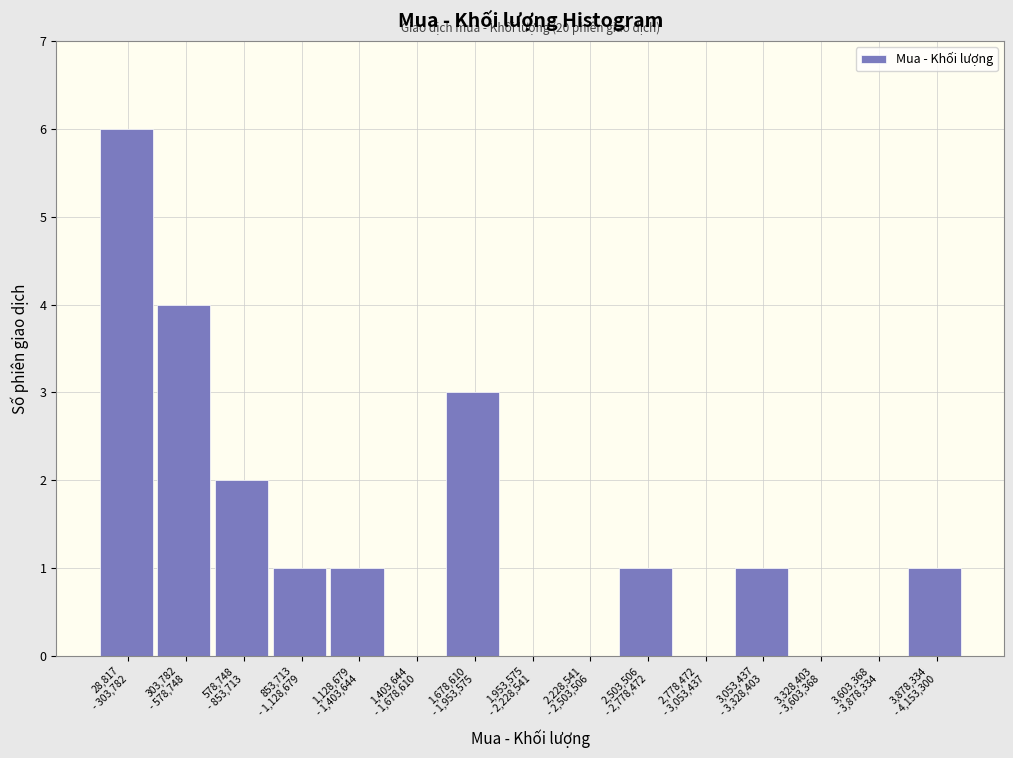

What is the maximum value shown in the chart?

6